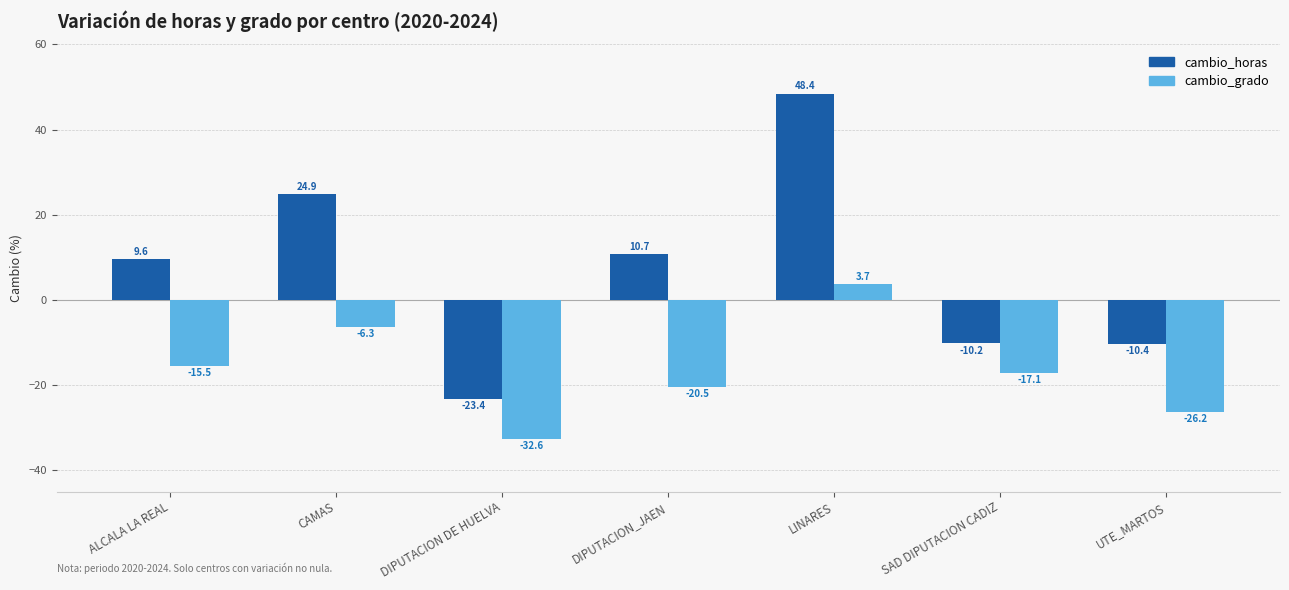

Read the cambio_grado value at UTE_MARTOS.

-26.2